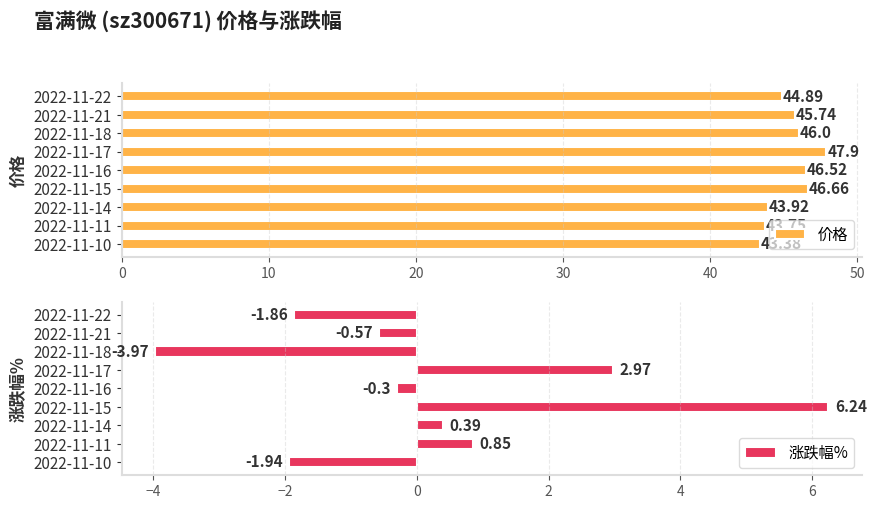

List the labels in order of 价格 value, largest first.

2022-11-17, 2022-11-15, 2022-11-16, 2022-11-18, 2022-11-21, 2022-11-22, 2022-11-14, 2022-11-11, 2022-11-10